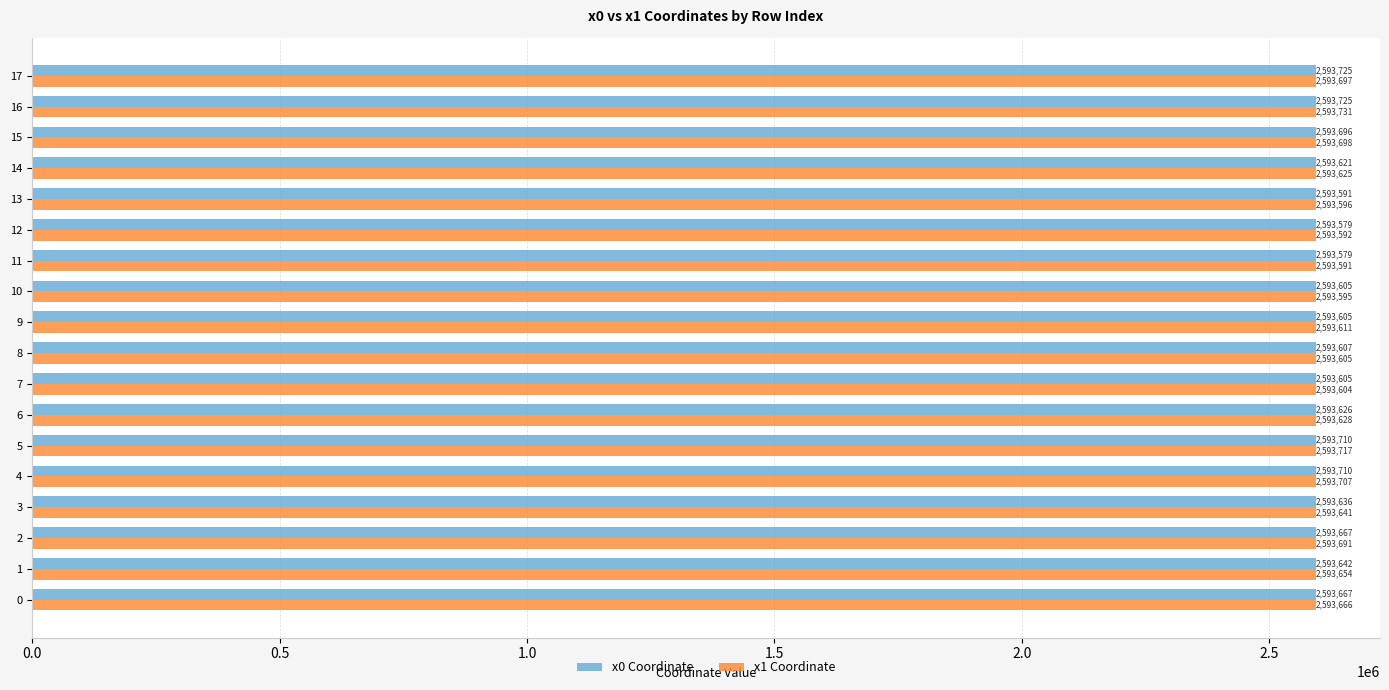

At which category does the chart reach its peak across all series?

16